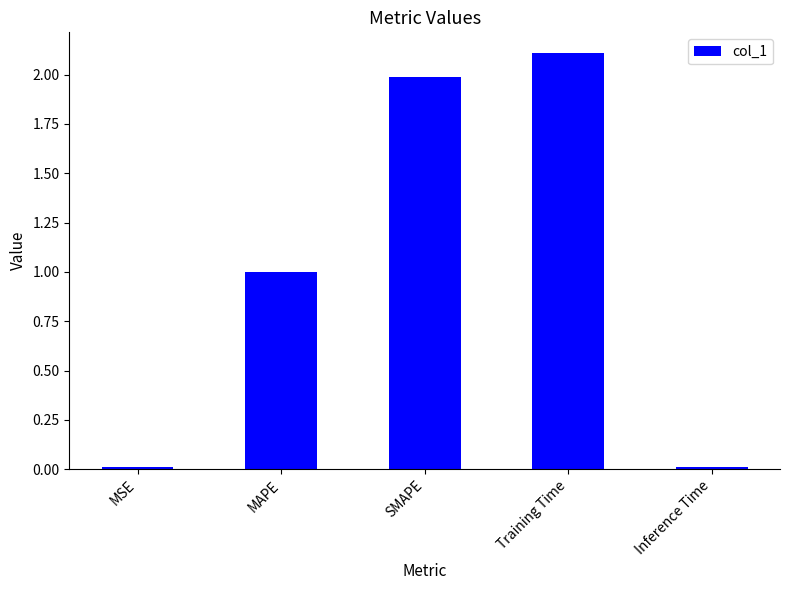

What is the difference between the maximum and minimum values?

2.1